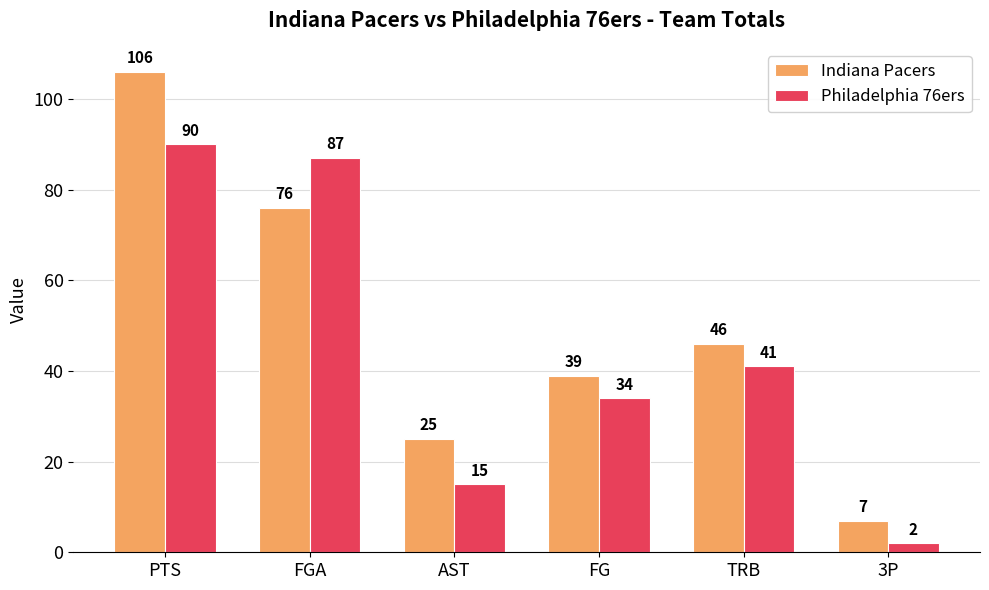

How many distinct data groups are displayed?

2